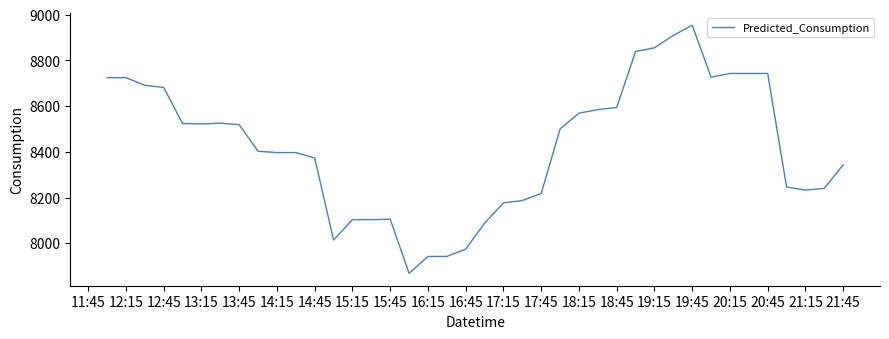

What is the greatest value displayed?

8954.1